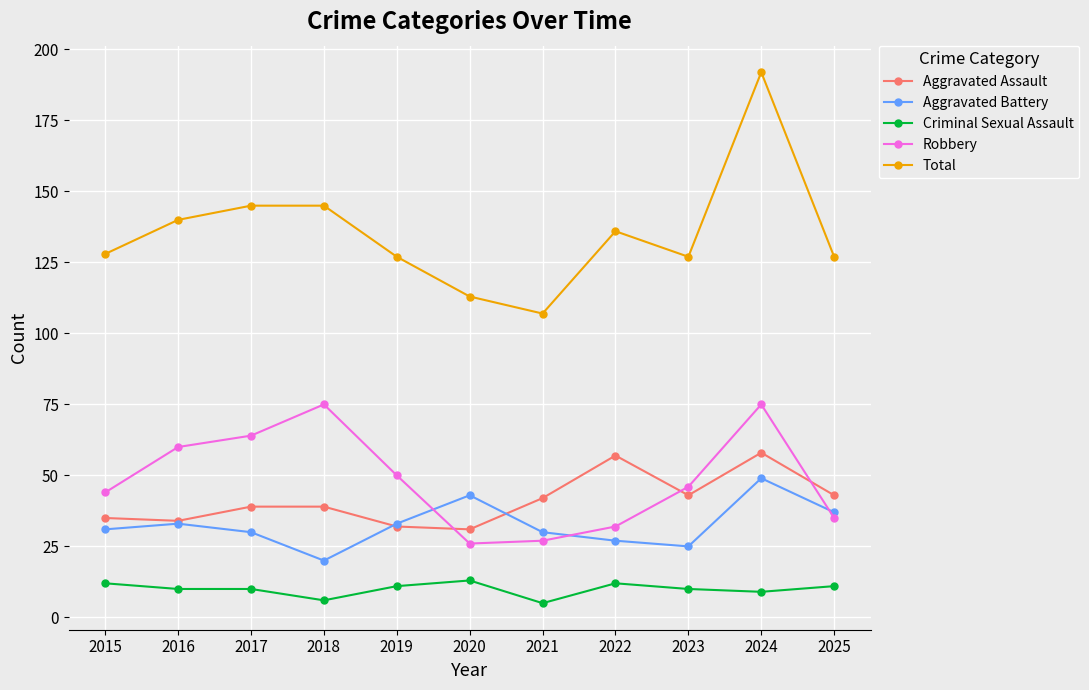

The value of Aggravated Assault at 2023 is 76. True or false?

False